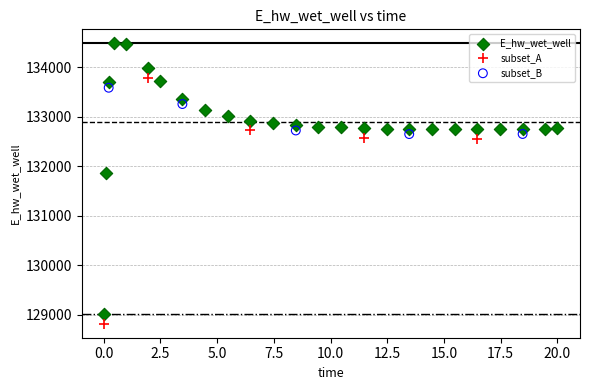

Which series has the widest spread of Y values?

E_hw_wet_well